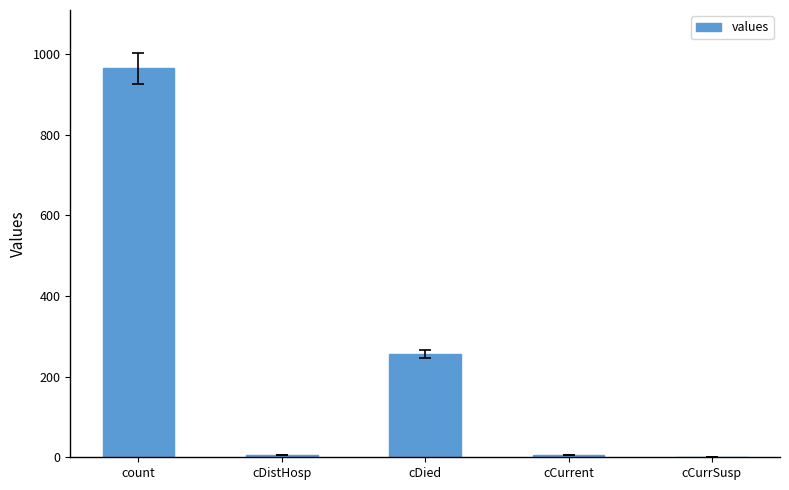

True or false: the data shows 6 at cDistHosp.

True